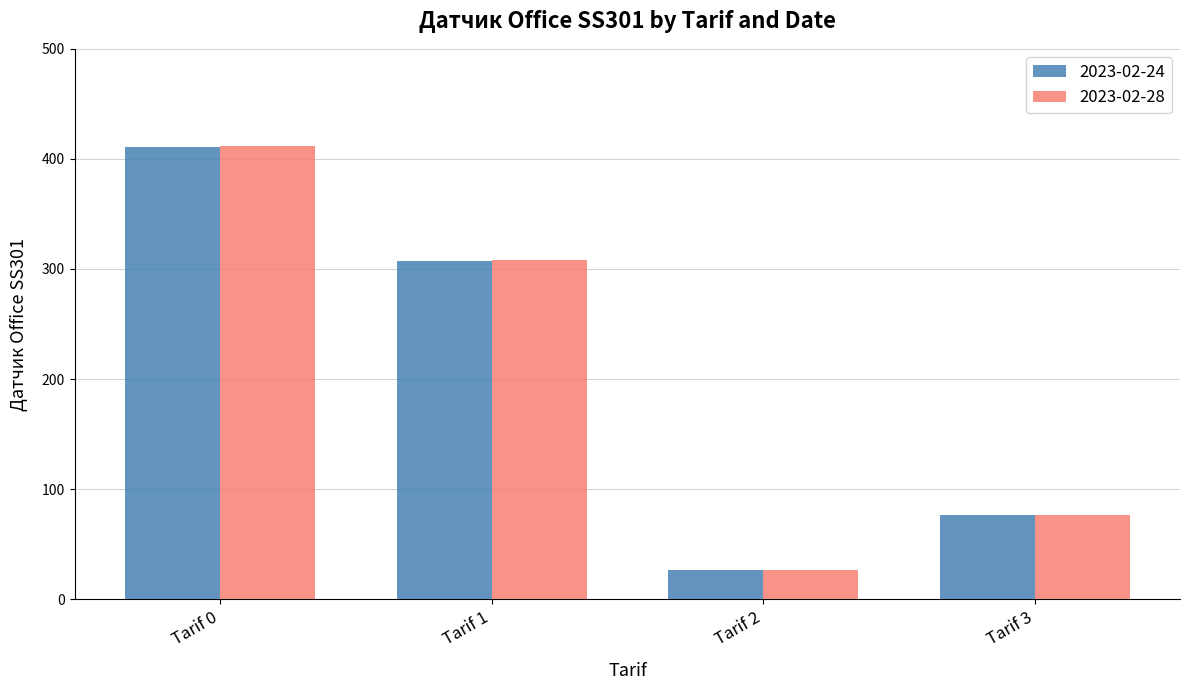

Rank the categories by 2023-02-28 value from lowest to highest.

Tarif 2, Tarif 3, Tarif 1, Tarif 0